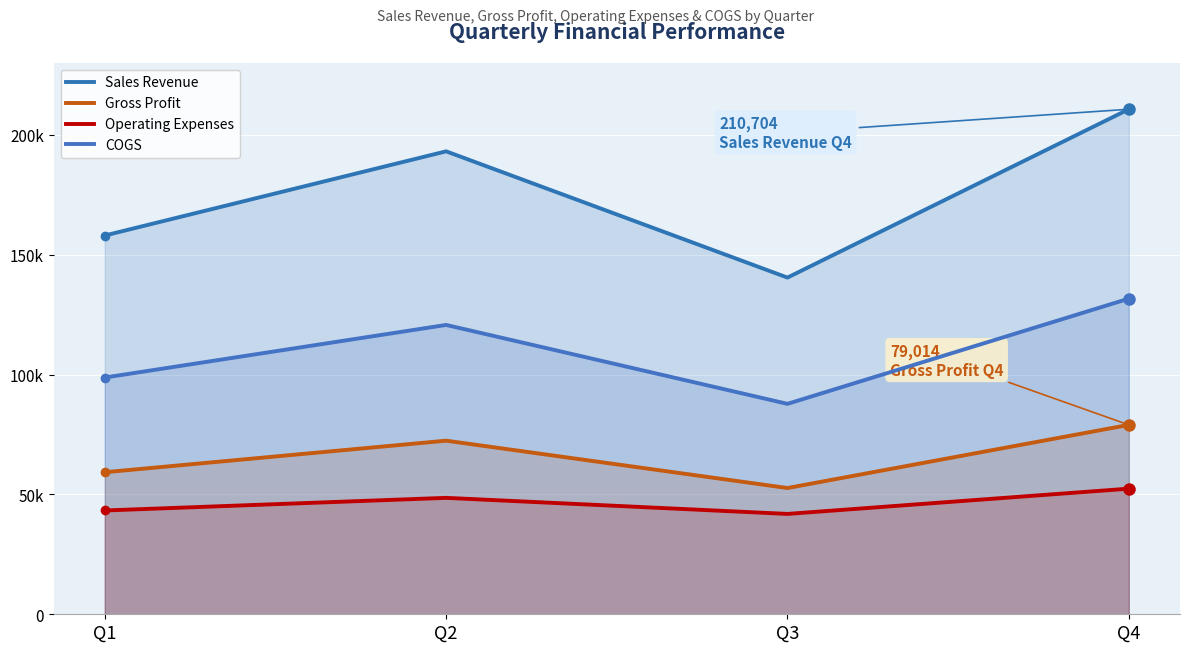

What are all the series names shown in the legend?

Sales Revenue, Gross Profit, Operating Expenses, COGS